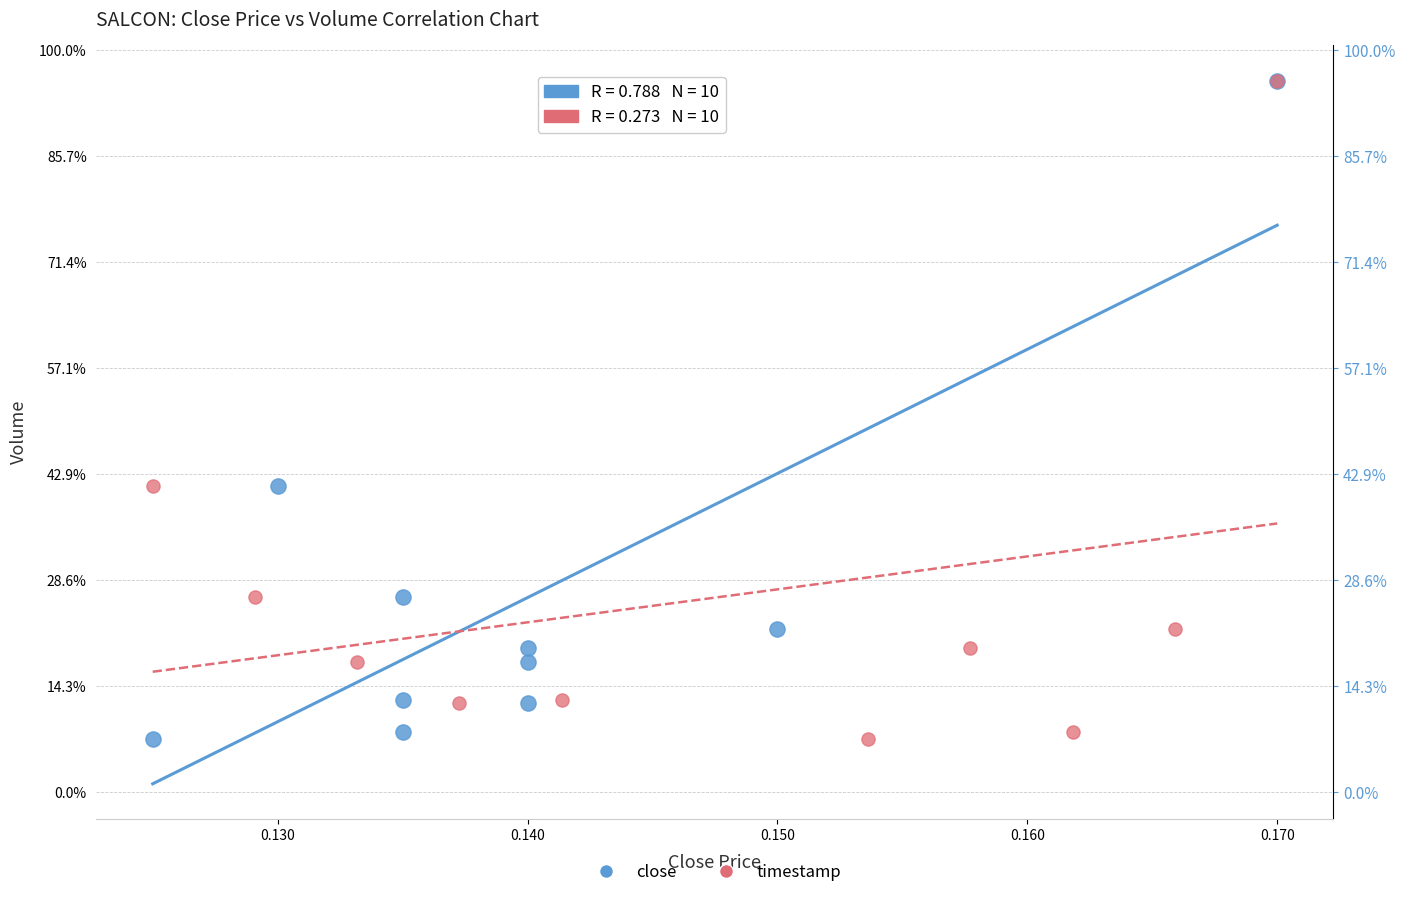

What are all the series names shown in the legend?

close, timestamp